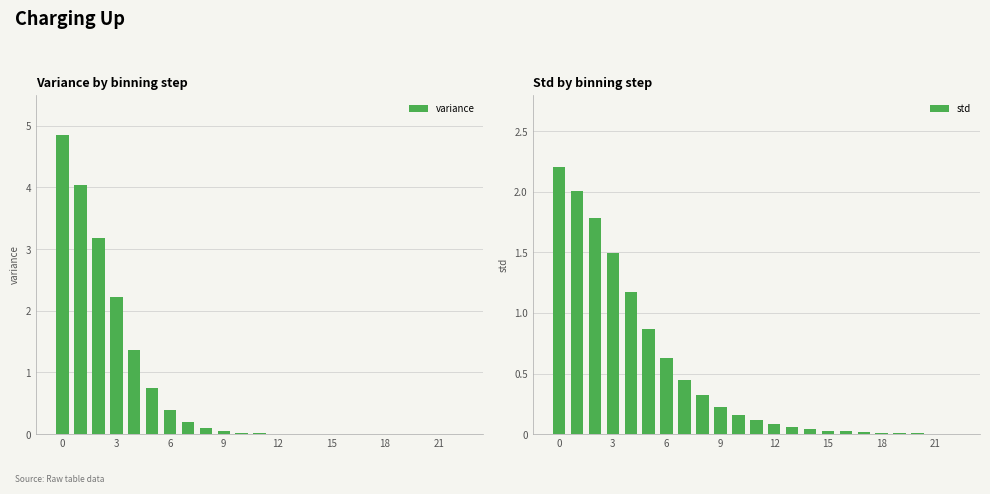

At which label is variance closest to 2?

3